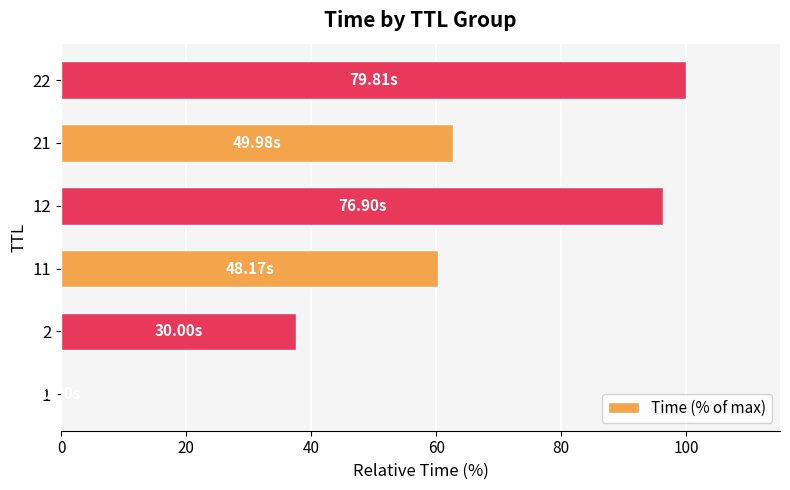

What is the sum of the values at 22 and 2?

137.6